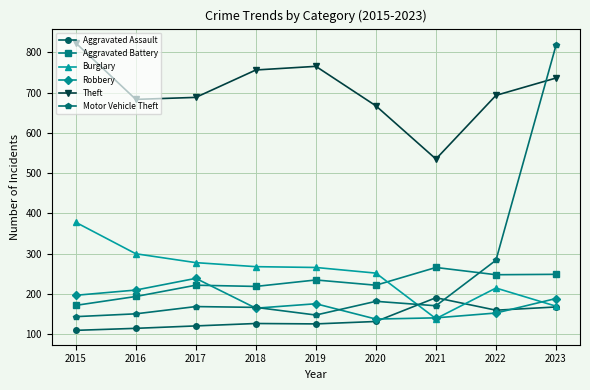

What is the difference between the Robbery values at 2019 and 2020?

38